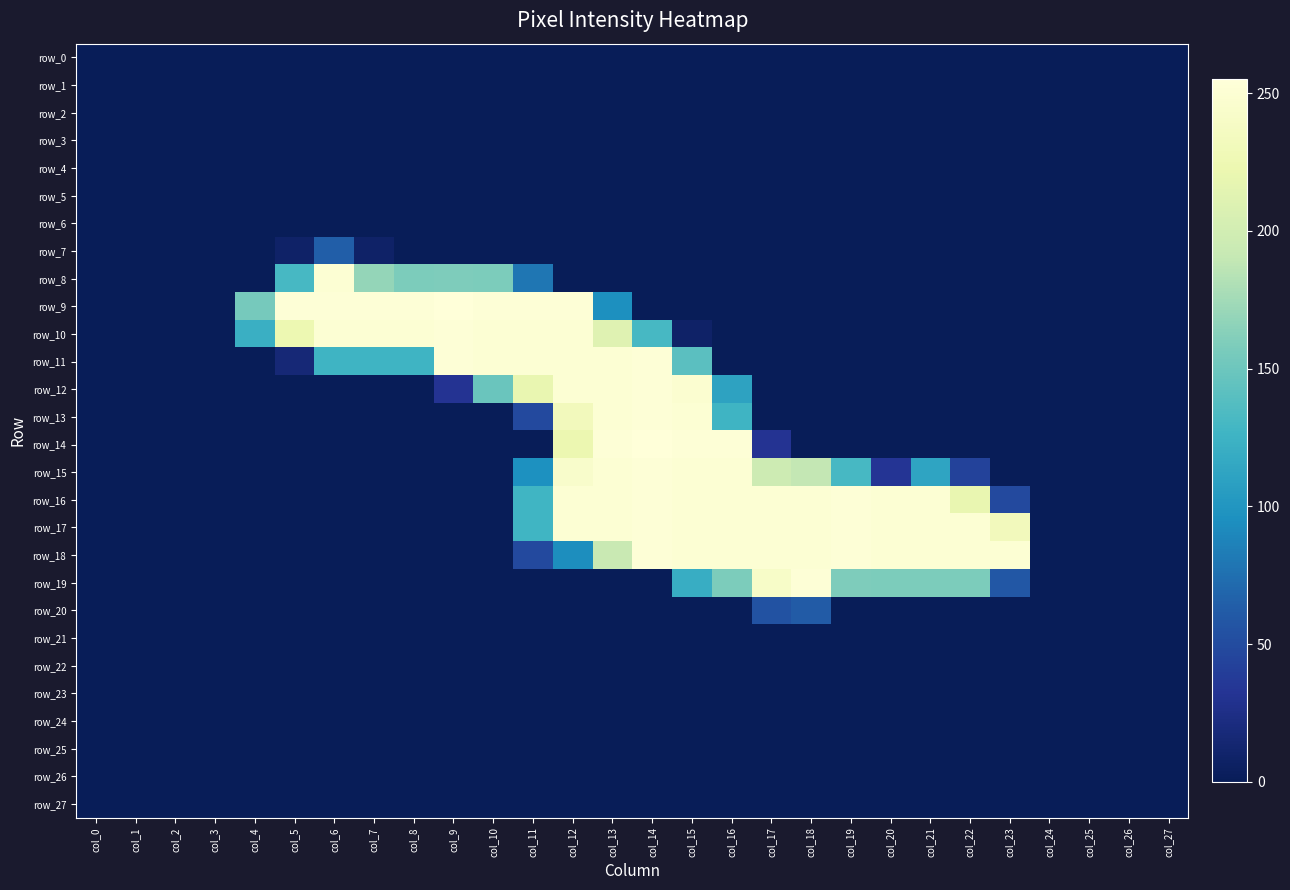

Which has a higher value, col_22 or col_21?

col_22